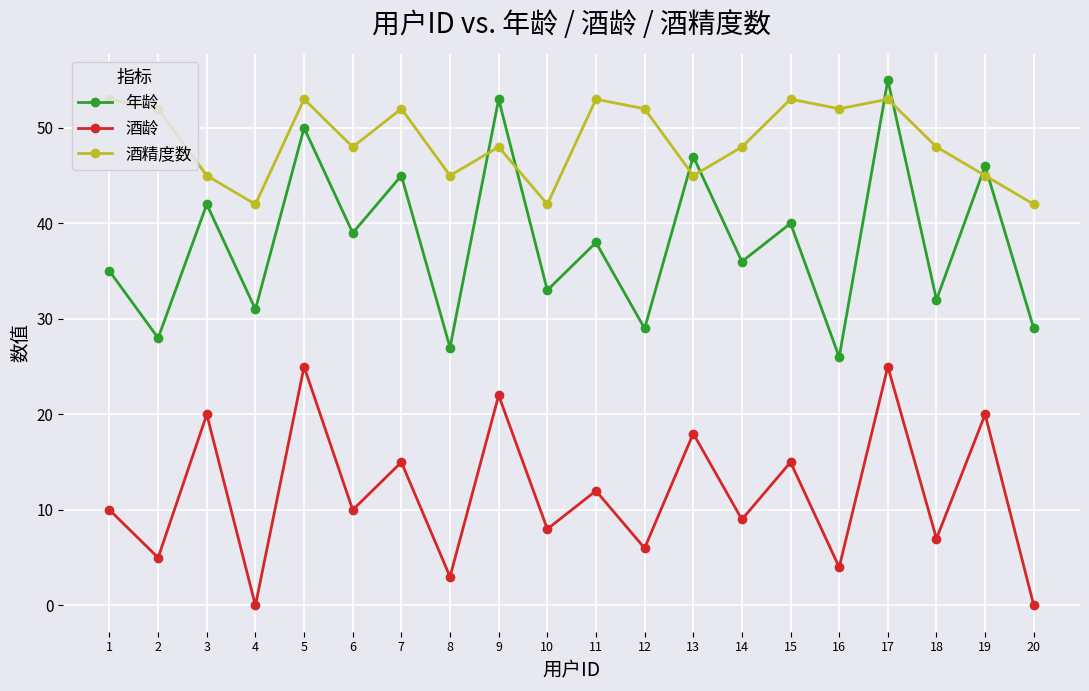

How many intersections are there between 年龄 and 酒精度数?

8